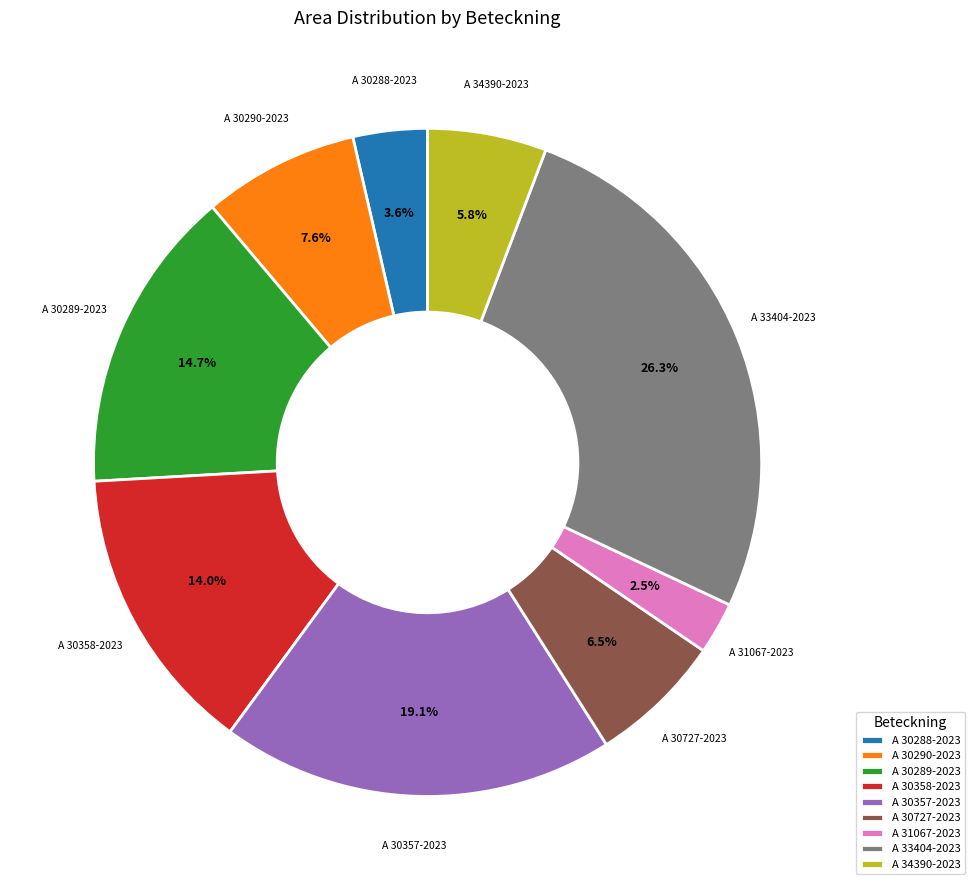

To the nearest percent, what is the average slice percentage?

11%